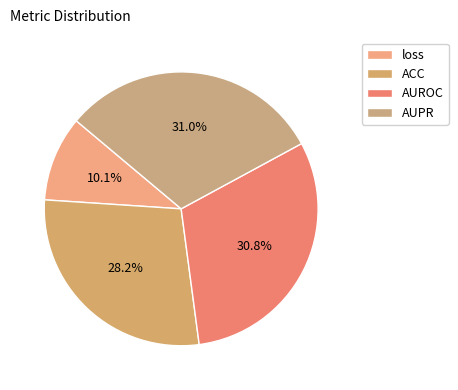

How many segments does this pie chart have?

4